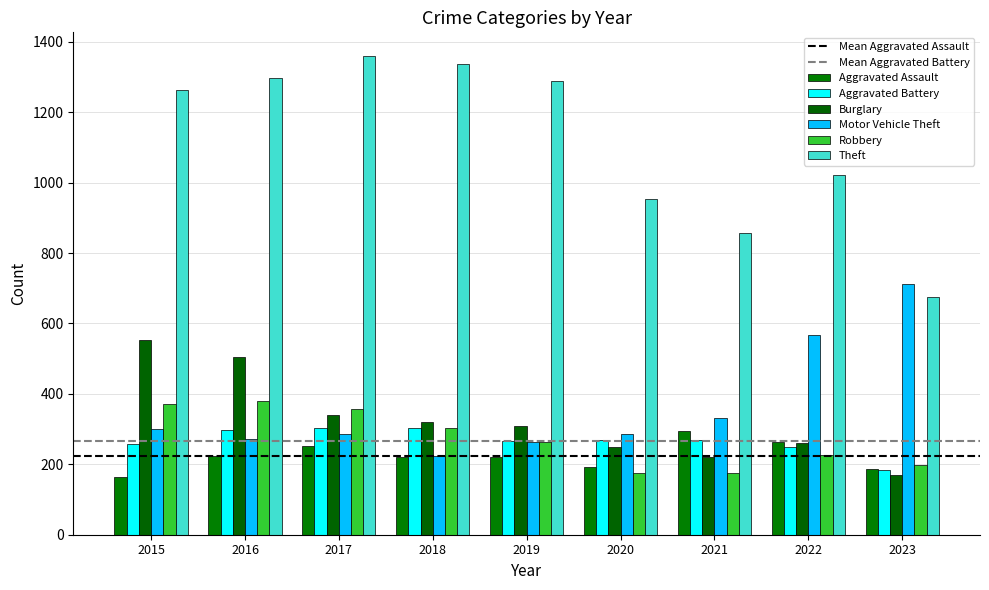

At which category is the sum across all series the highest?

2016